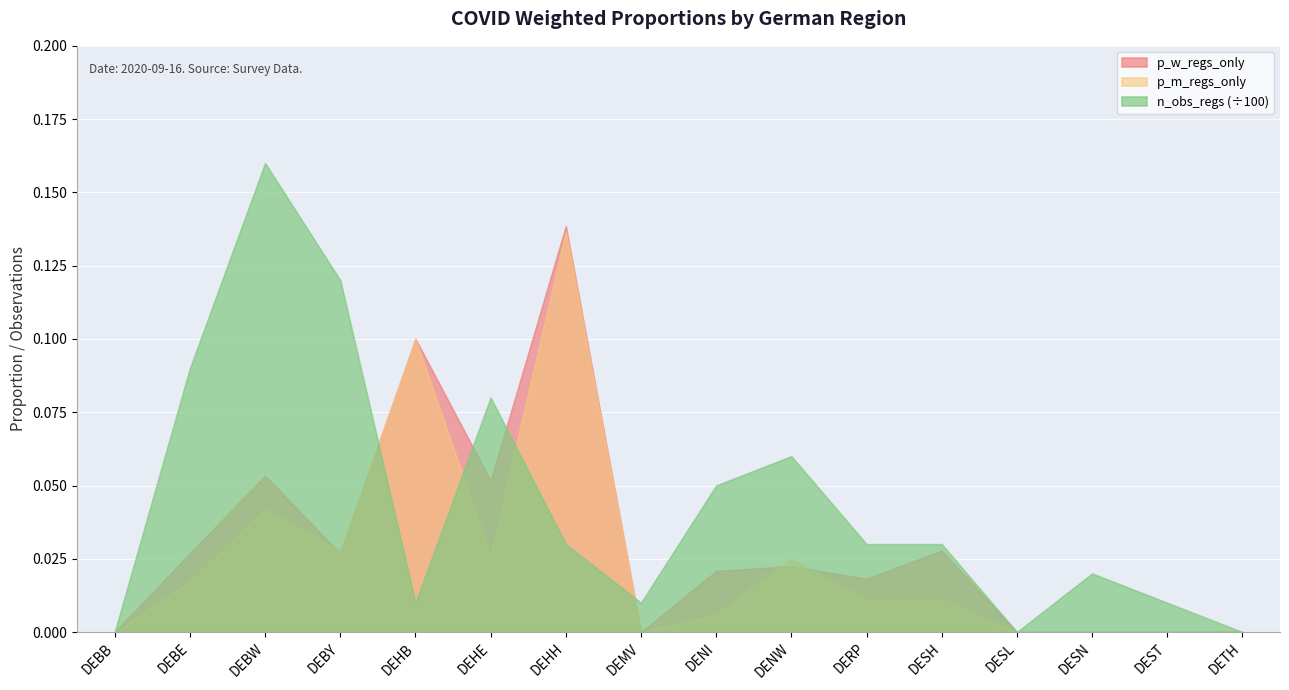

What is the label of the 9th point from the left?

DENI